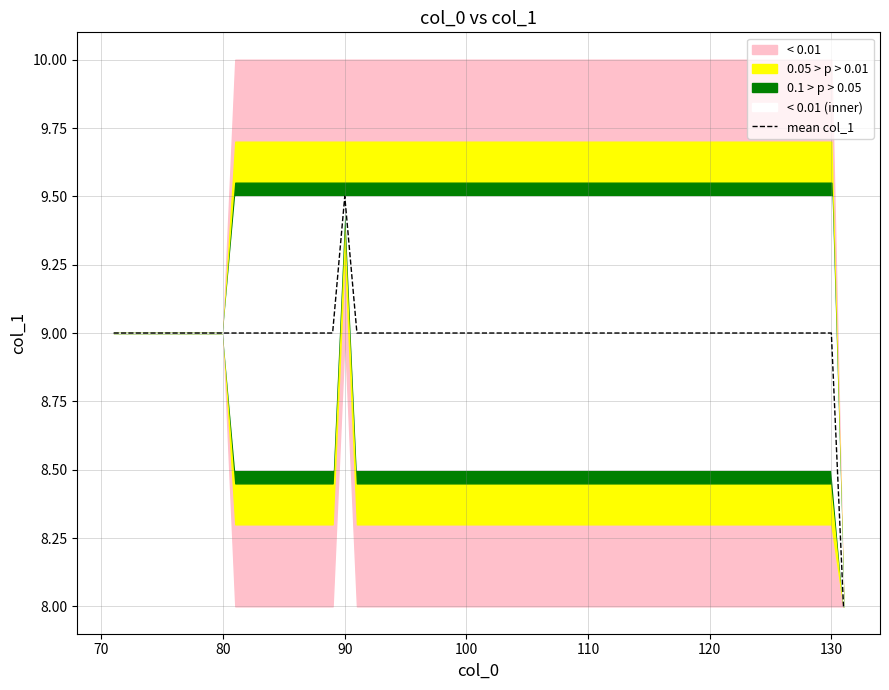

Which has a higher value, 76 or 81?

81